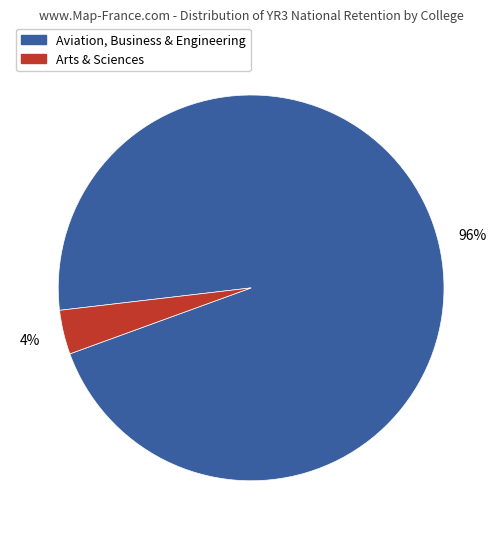

To the nearest percent, what is the average slice percentage?

50%